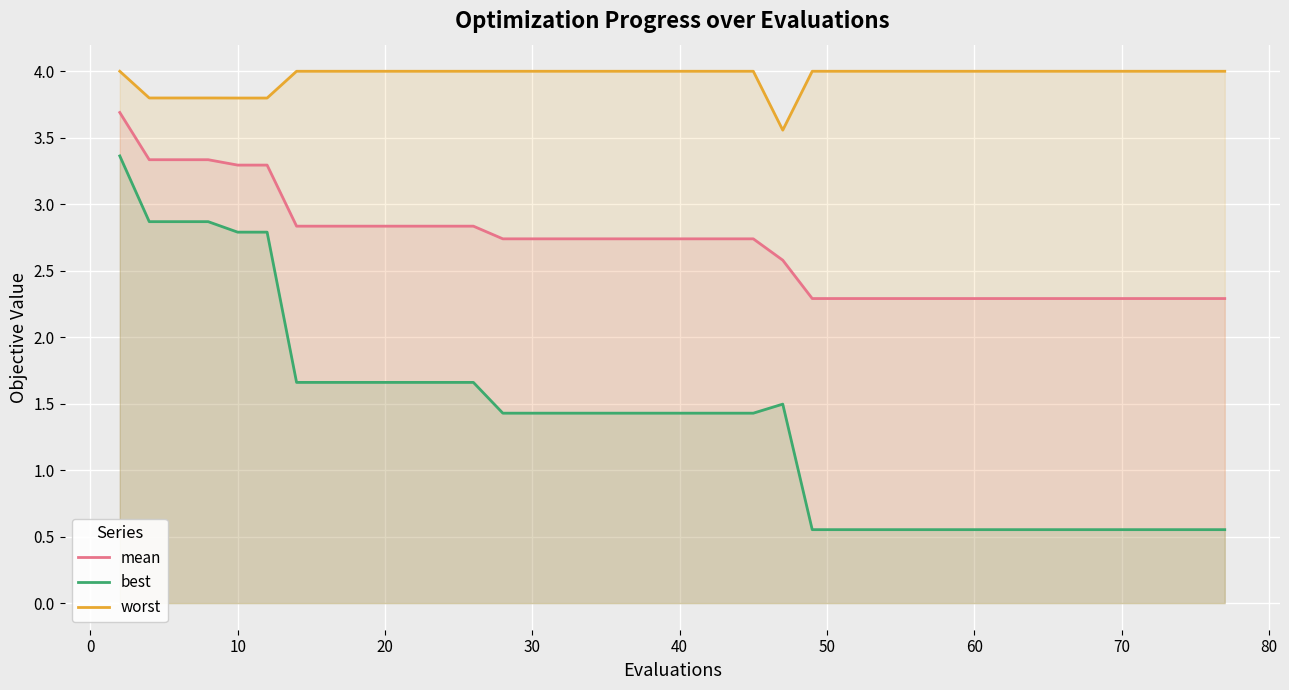

Reading left to right, what are all the values shown in this chart?

mean: 3.7	3.3	3.3	3.3	3.3	3.3	2.8	2.8	2.8	2.8	2.8	2.8	2.8	2.7	2.7	2.7	2.7	2.7	2.7	2.7	2.7	2.7	2.7	2.6	2.3	2.3	2.3	2.3	2.3	2.3	2.3	2.3	2.3	2.3	2.3	2.3	2.3	2.3	2.3	2.3
best: 3.4	2.9	2.9	2.9	2.8	2.8	1.7	1.7	1.7	1.7	1.7	1.7	1.7	1.4	1.4	1.4	1.4	1.4	1.4	1.4	1.4	1.4	1.4	1.5	0.6	0.6	0.6	0.6	0.6	0.6	0.6	0.6	0.6	0.6	0.6	0.6	0.6	0.6	0.6	0.6
worst: 4.0	3.8	3.8	3.8	3.8	3.8	4.0	4.0	4.0	4.0	4.0	4.0	4.0	4.0	4.0	4.0	4.0	4.0	4.0	4.0	4.0	4.0	4.0	3.6	4.0	4.0	4.0	4.0	4.0	4.0	4.0	4.0	4.0	4.0	4.0	4.0	4.0	4.0	4.0	4.0